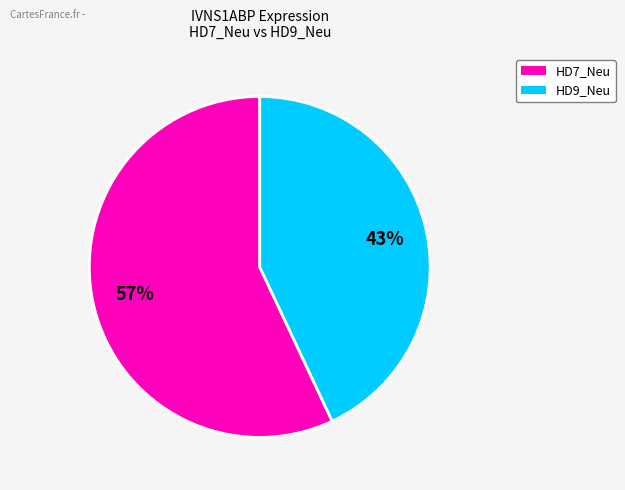

To the nearest percent, what is the average slice percentage?

50%